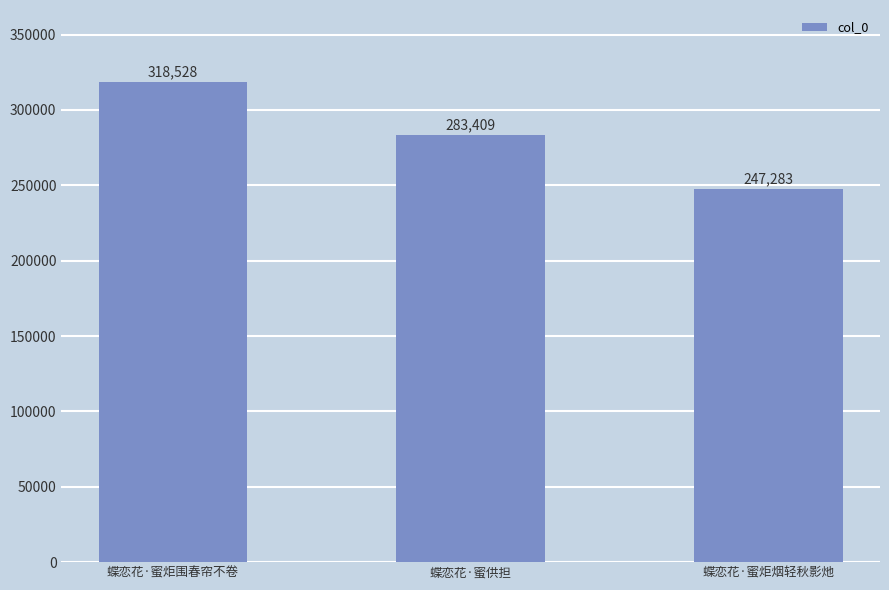

Which has a higher value, 蝶恋花·蜜供担 or 蝶恋花·蜜炬围春帘不卷?

蝶恋花·蜜炬围春帘不卷